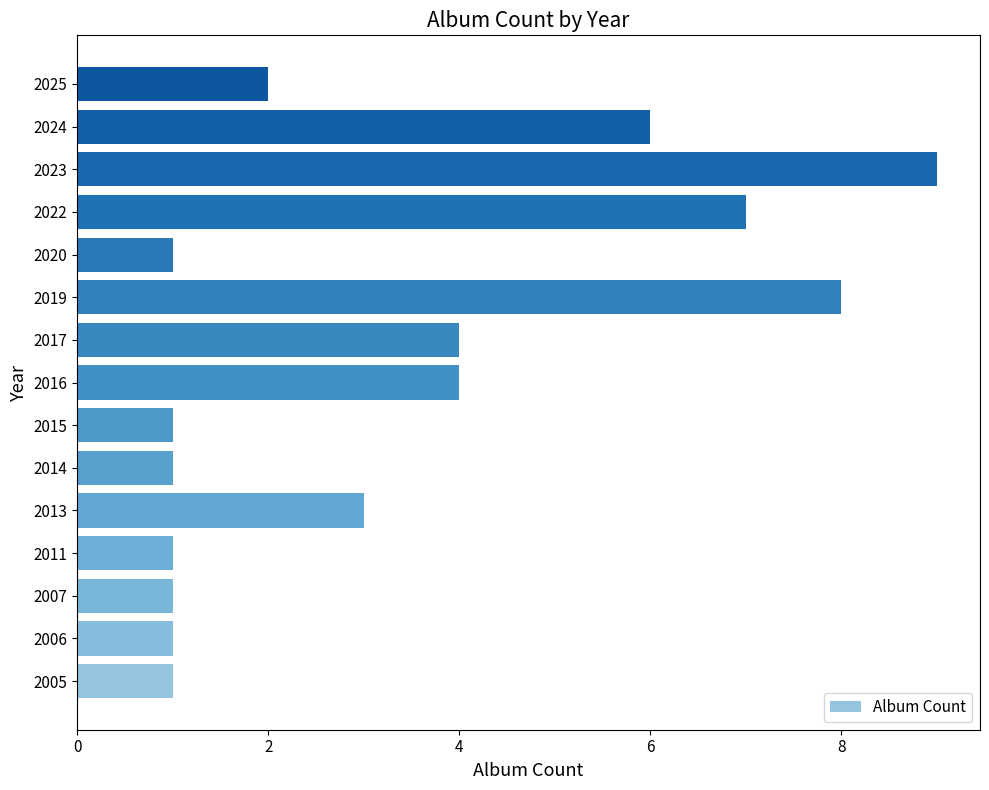

Does the chart contain any negative values?

No